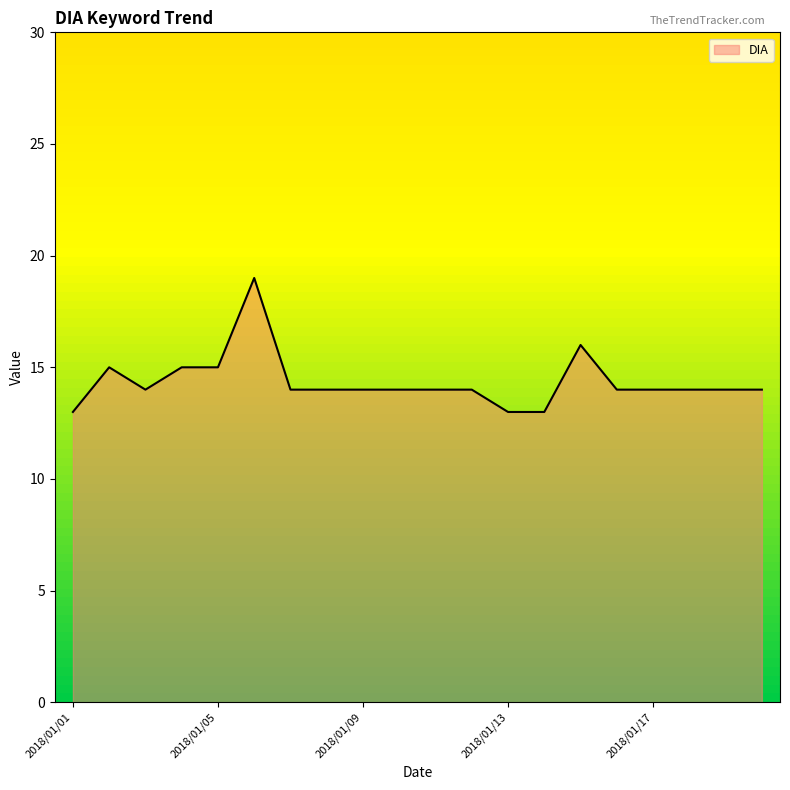

What is the difference between the maximum and minimum values?

6